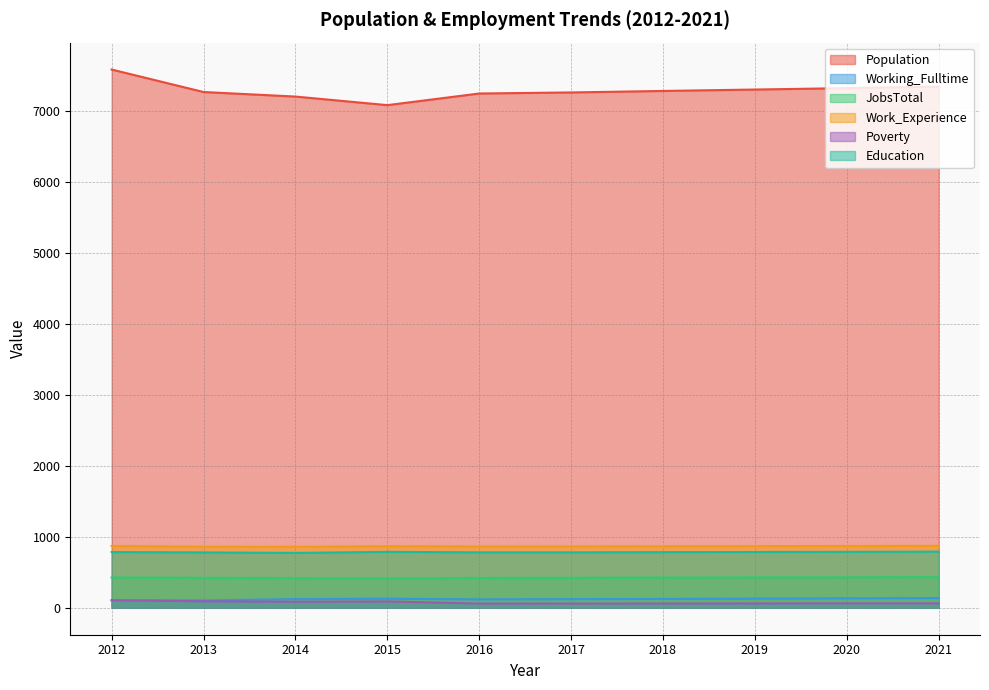

How many lines are shown in the chart?

6